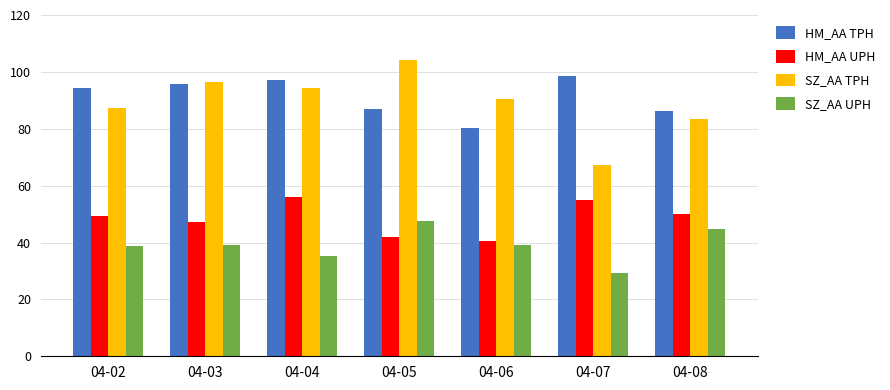

What is the minimum value for HM_AA TPH?

80.1